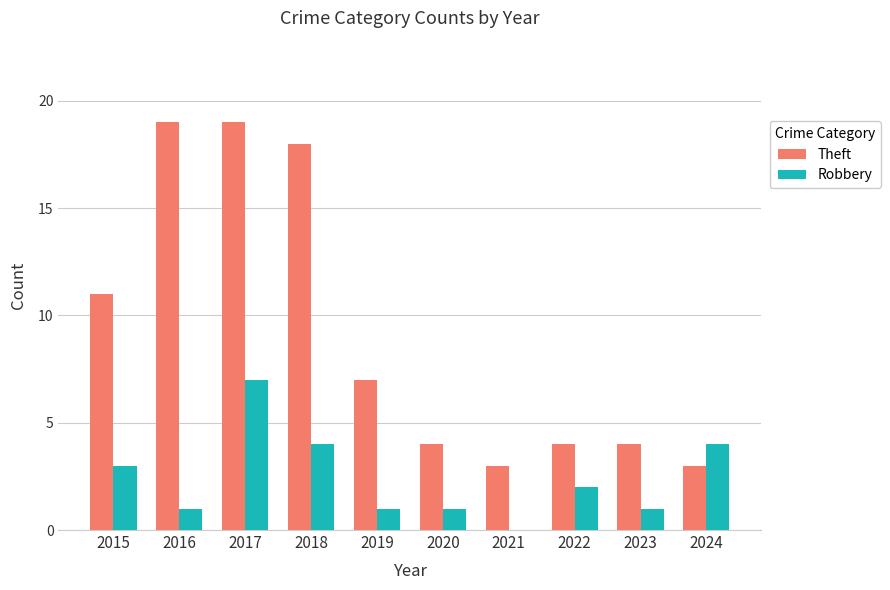

What is the total value across all series at 2023?

5